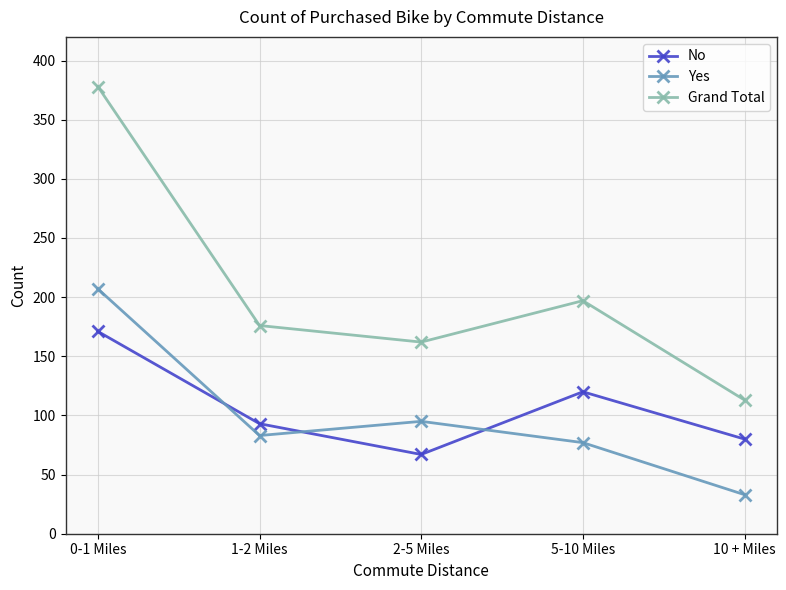

How many values in the Grand Total series are below 176?

2